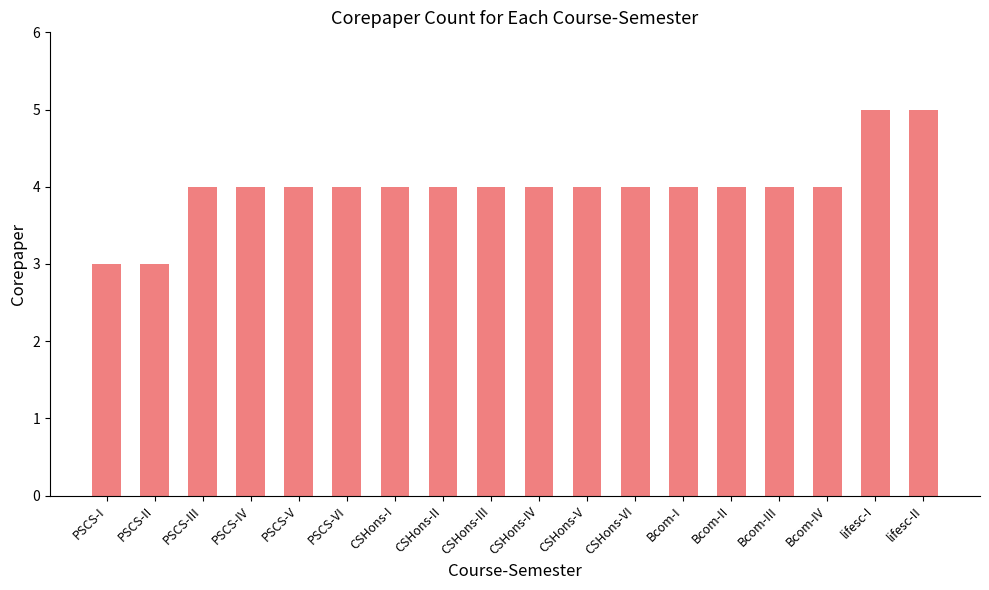

What is the difference between the maximum and minimum values?

2